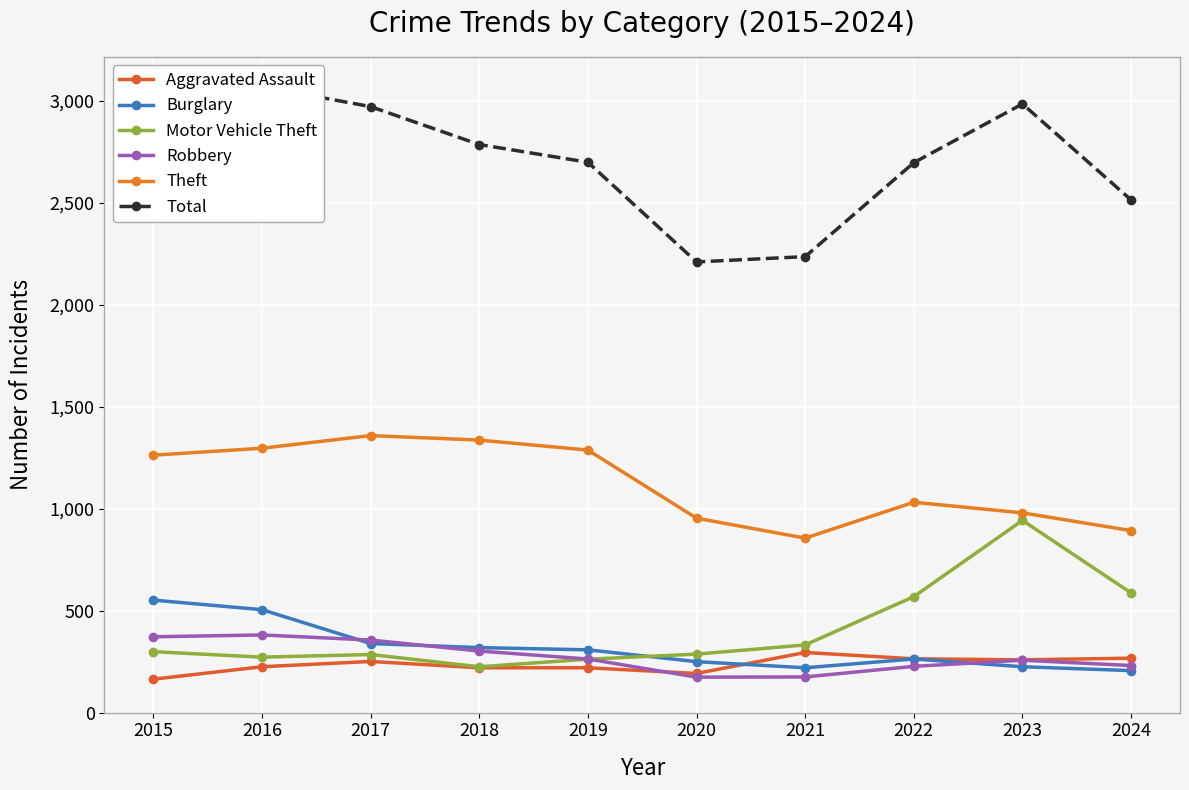

Between 2020 and 2021, which is larger?

2021